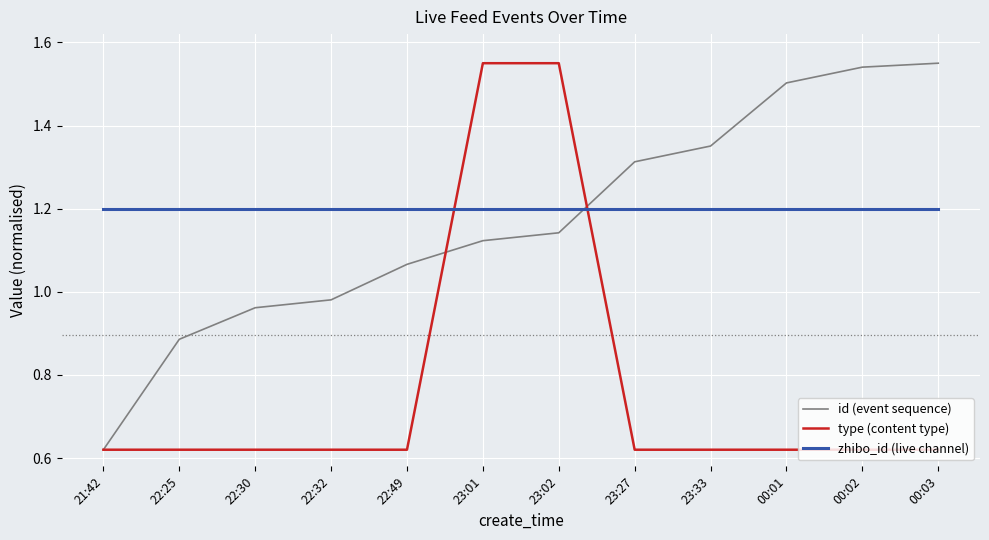

What position from the left is 00:01?

10